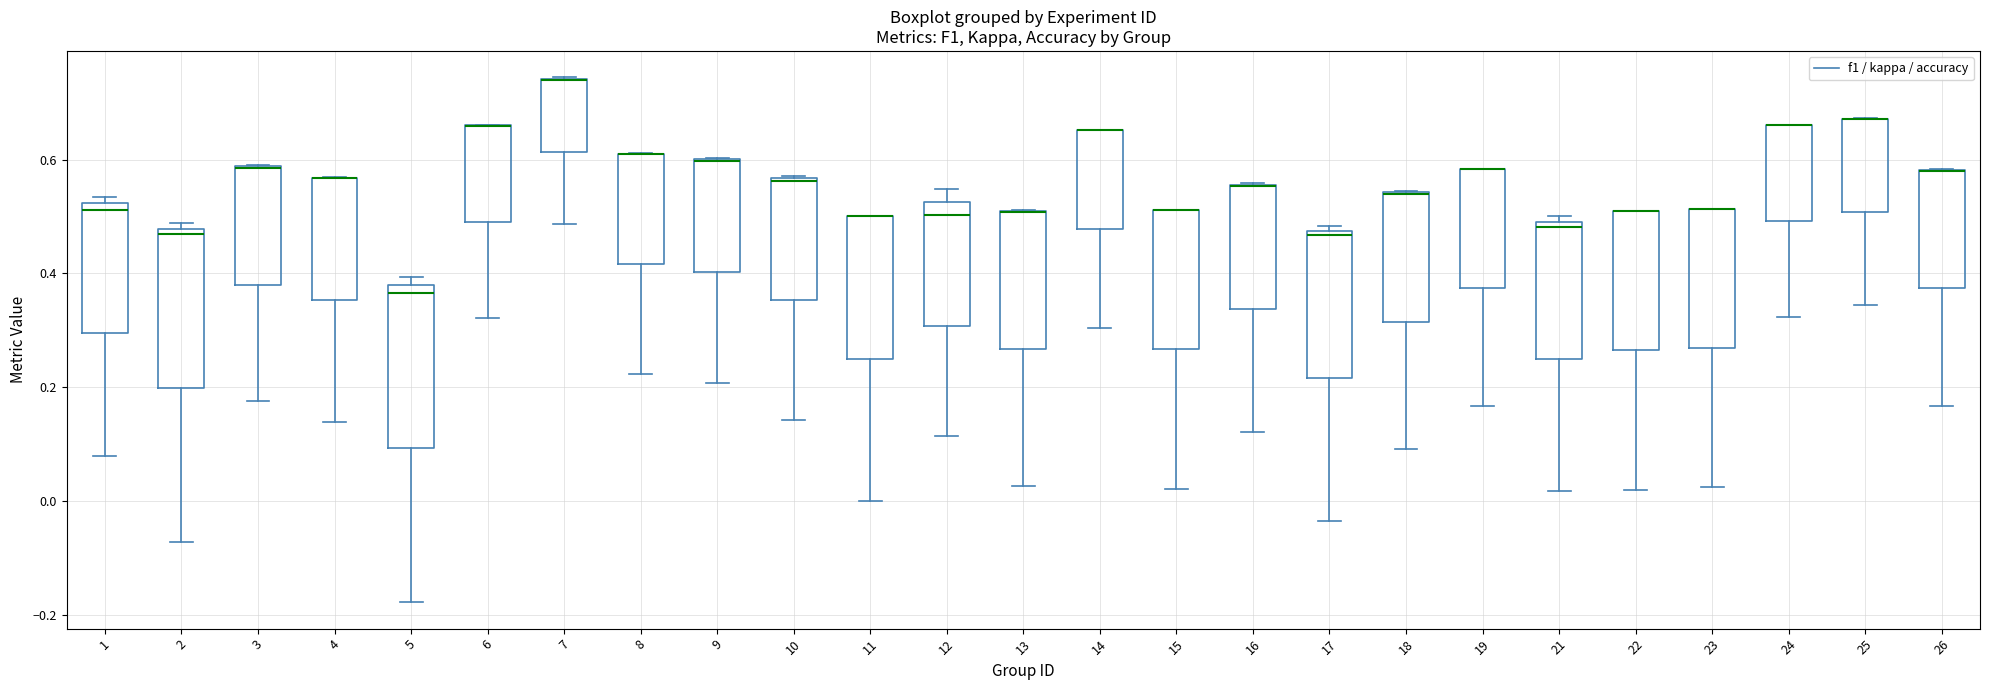

Where is the upper edge of the box at x = 26 on the y-axis? The values are not printed on the chart, so give them approximately, as read against the axis.

0.58